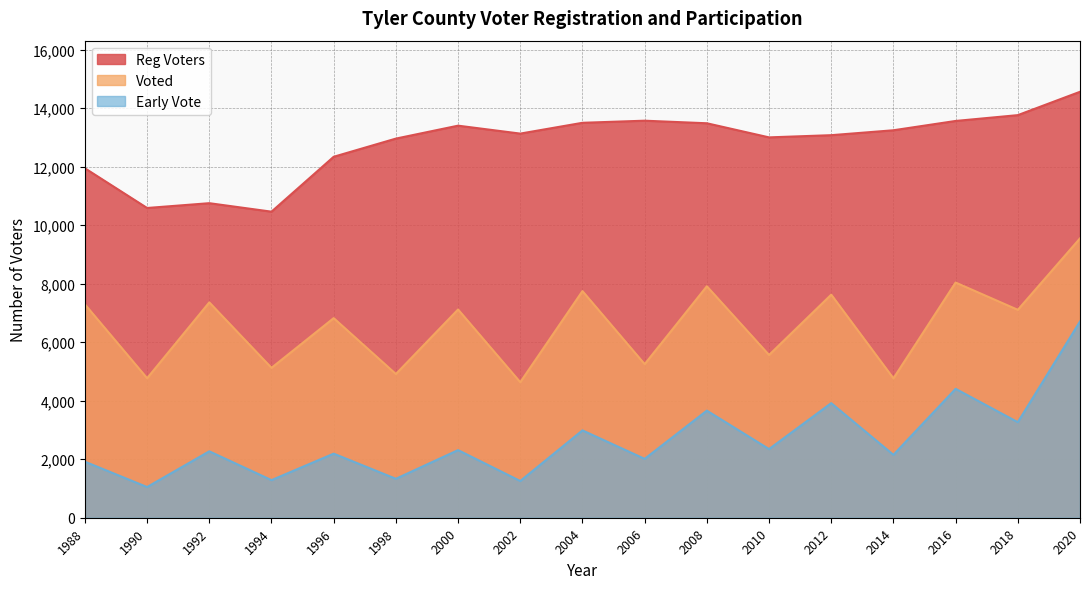

How many data points does each series have?

17